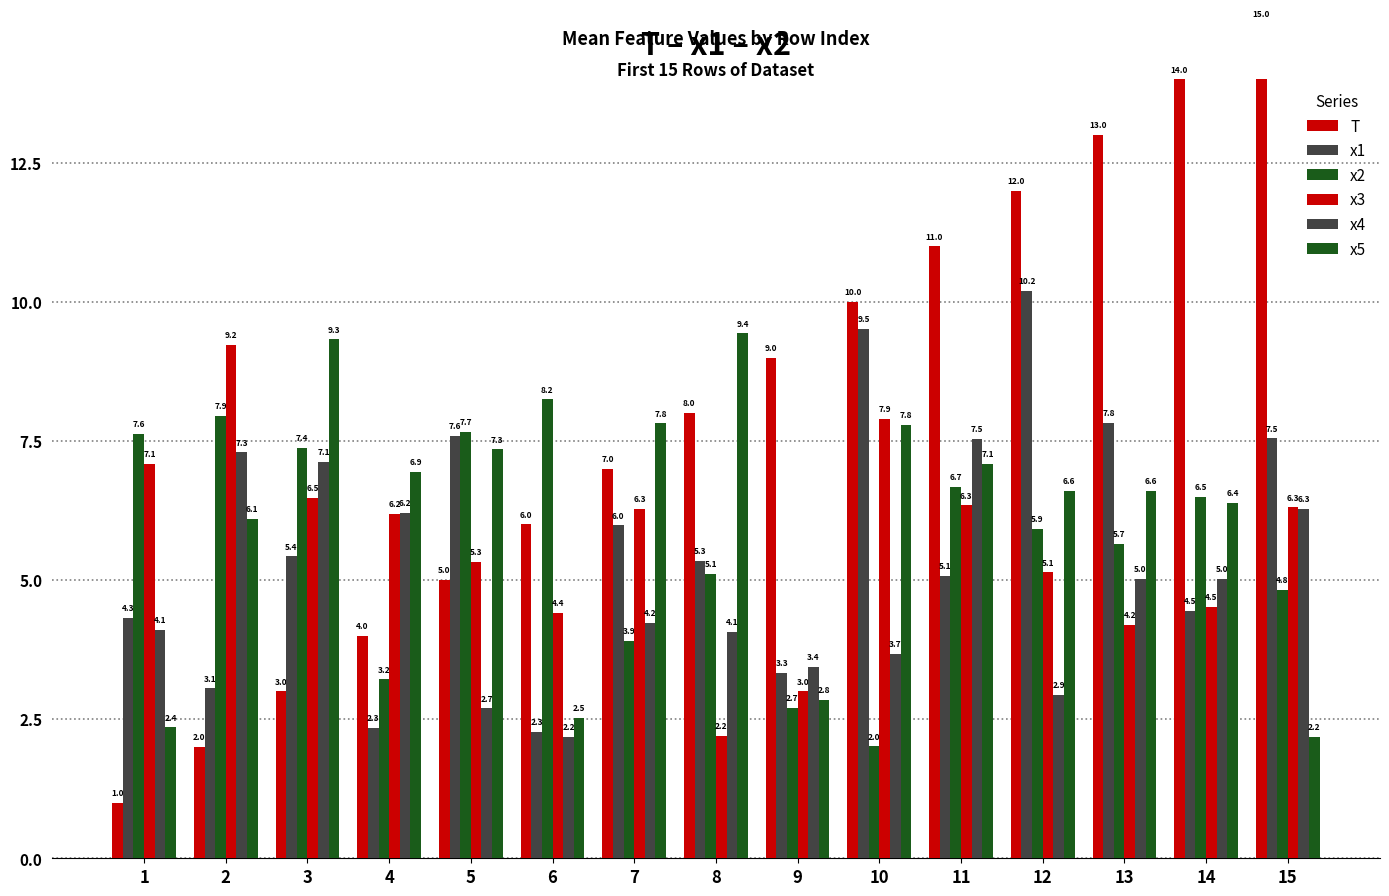

Are the bars grouped side by side (vs. stacked)?

Yes